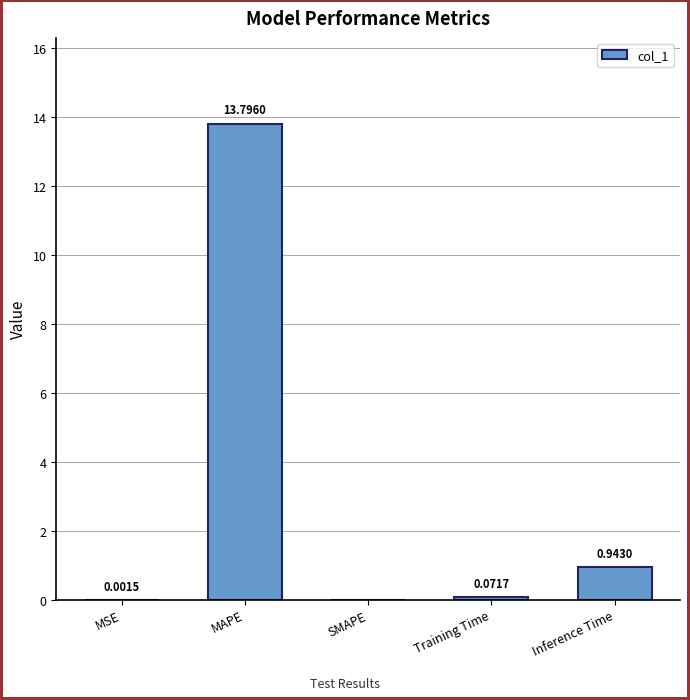

Are the bars grouped side by side (vs. stacked)?

No